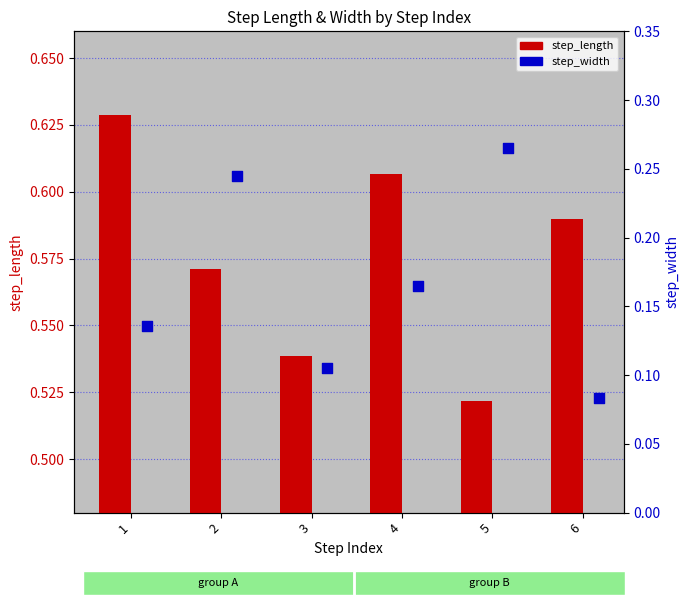

At which category is the sum across all series the highest?

2